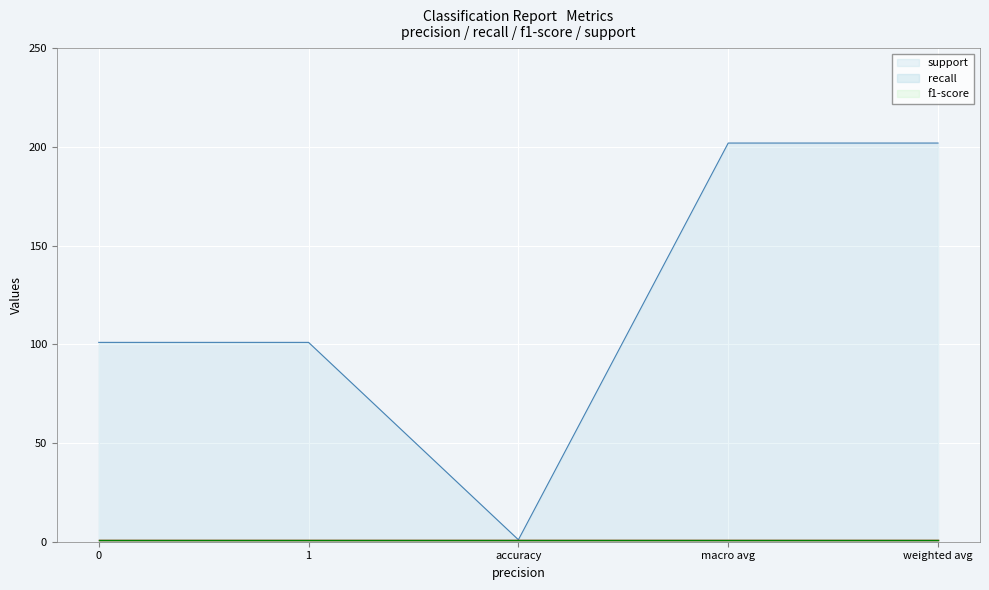

What value does the support series have at 0, to the nearest 10?

100